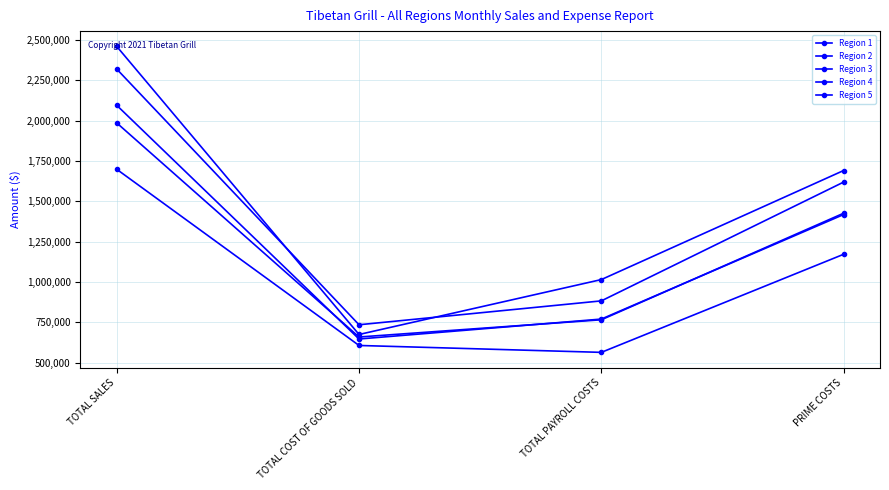

What is the label of the 3rd point from the right?

TOTAL COST OF GOODS SOLD